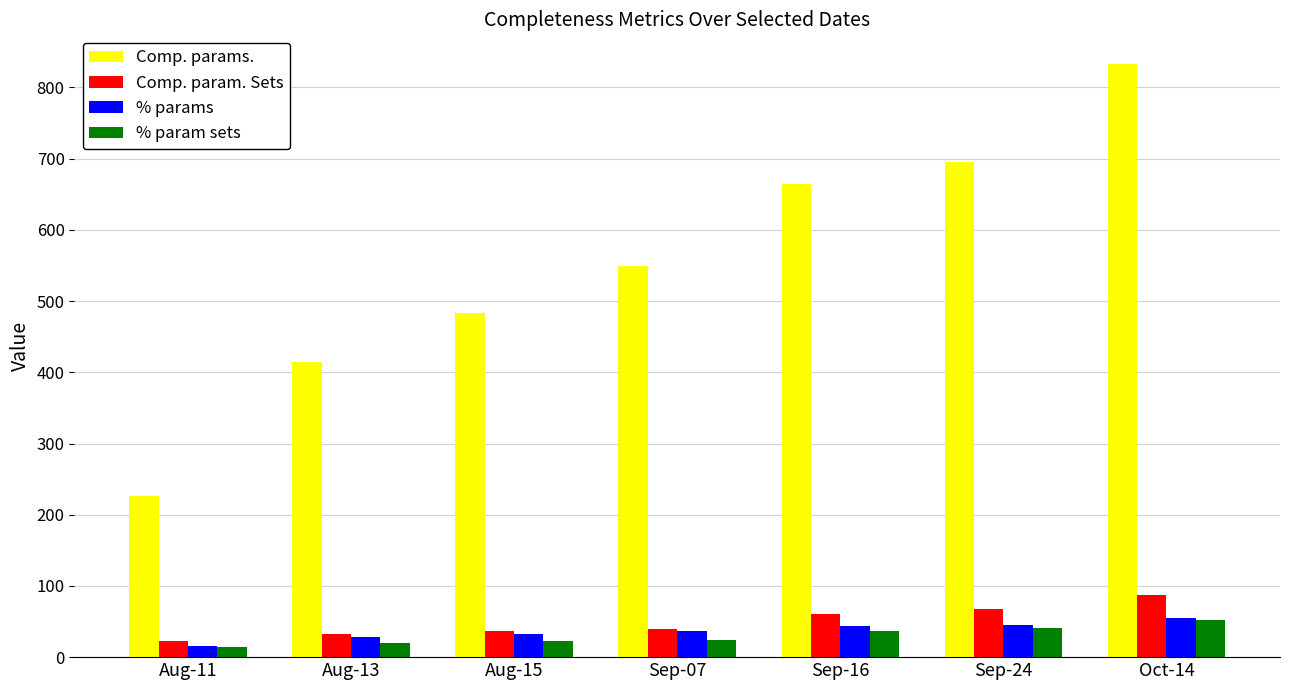

What is the difference between the Comp. param. Sets values at Sep-24 and Oct-14?

20.0